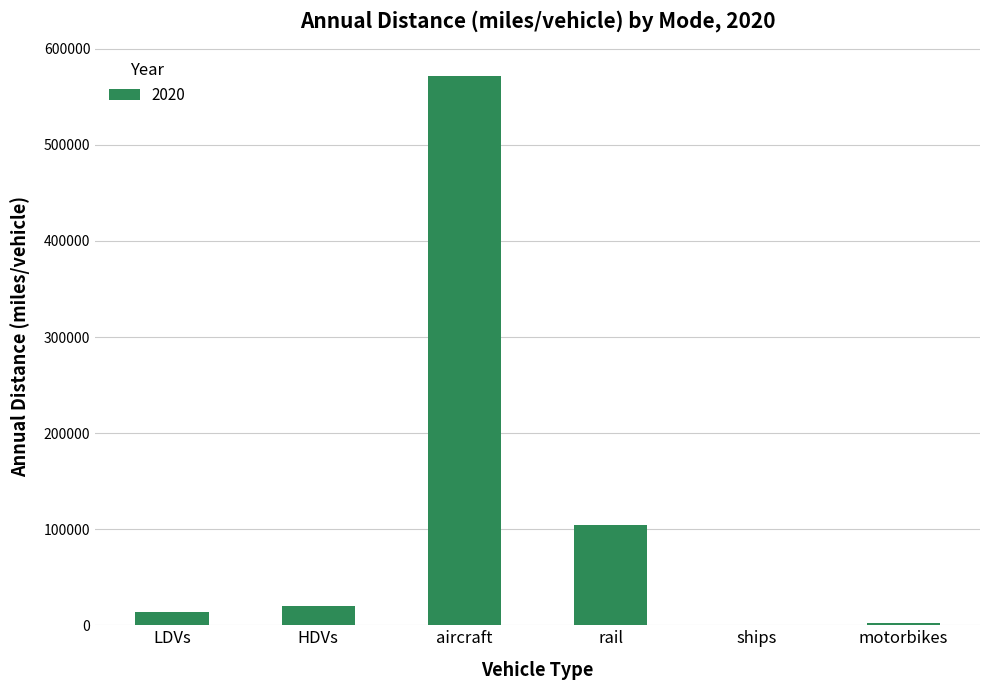

What is the sum of the values at aircraft and motorbikes?

574795.8